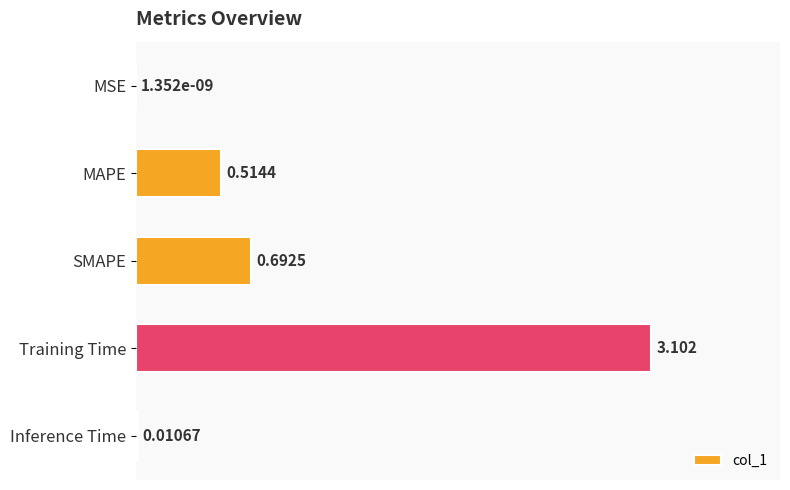

What is the average value?

0.9